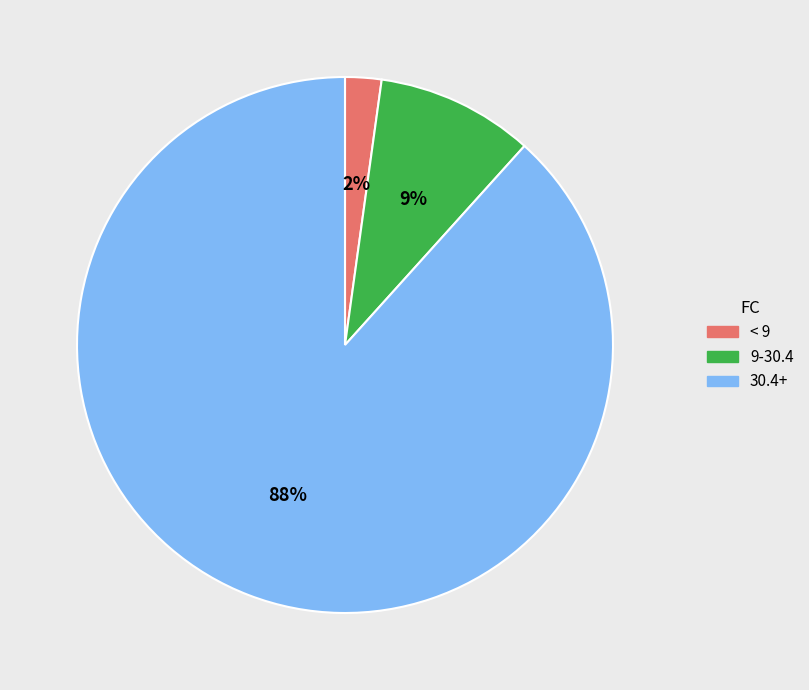

To the nearest percent, what is the average slice percentage?

33%